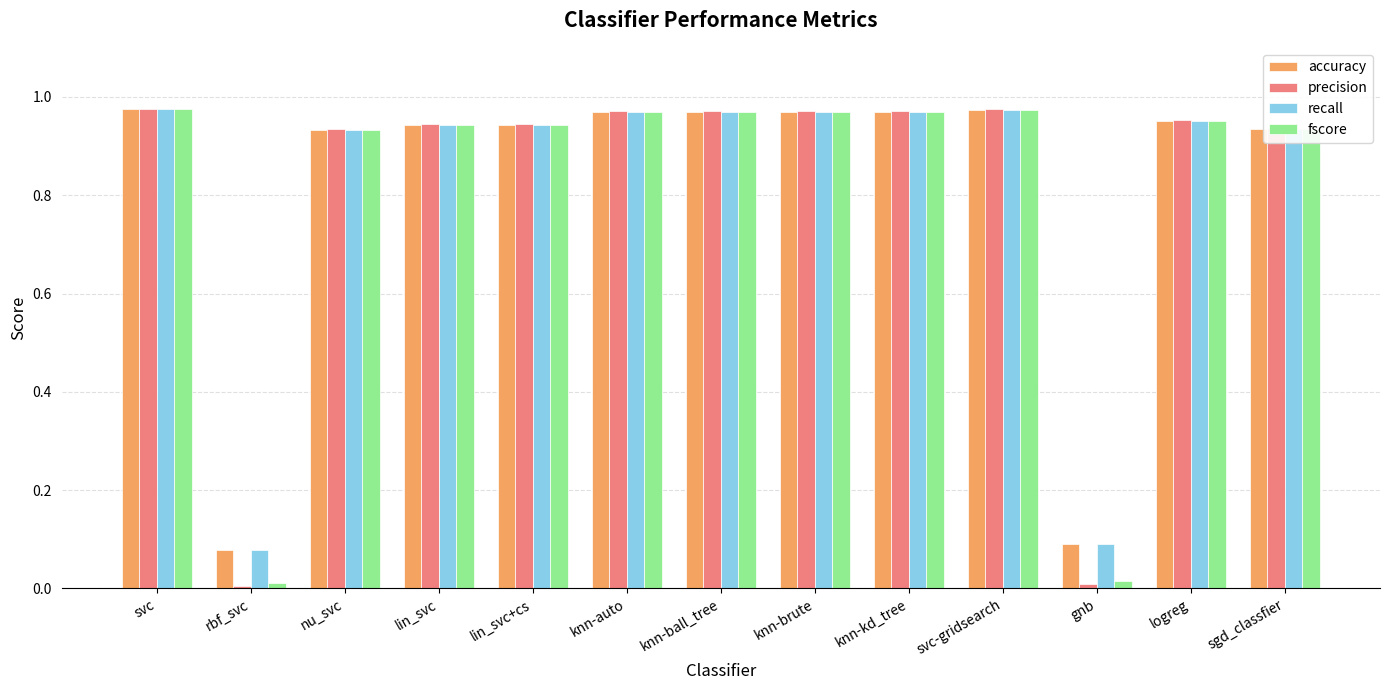

What are all the series names shown in the legend?

accuracy, precision, recall, fscore